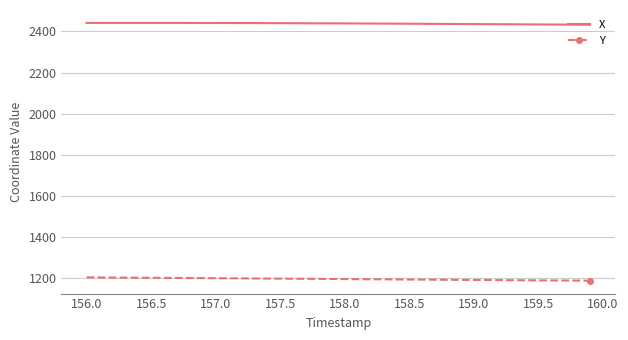

What is the greatest value displayed?

2441.8